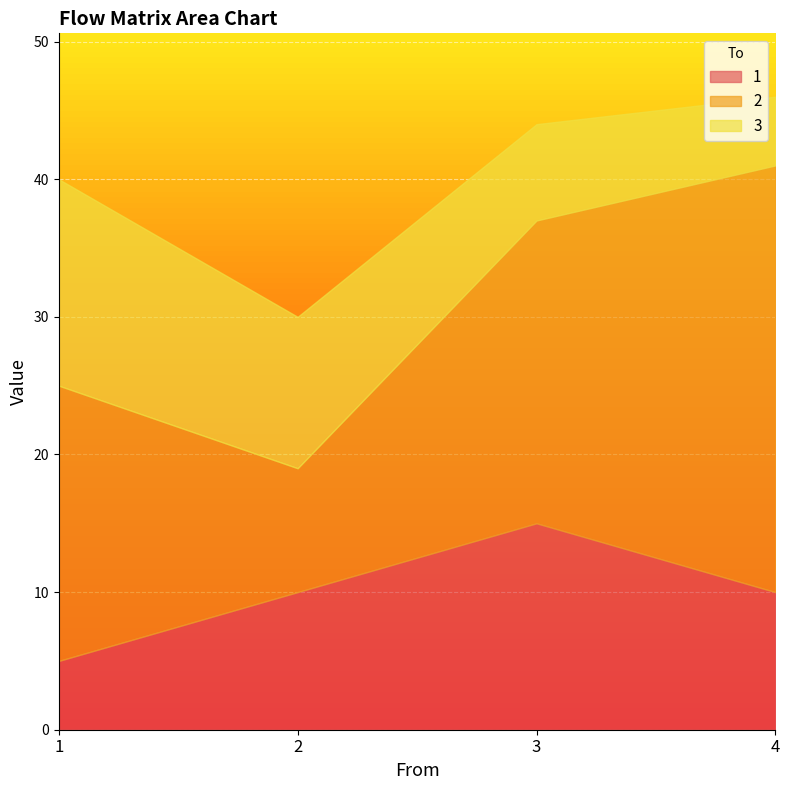

What value does the 2 series have at 3, to the nearest 5?

20